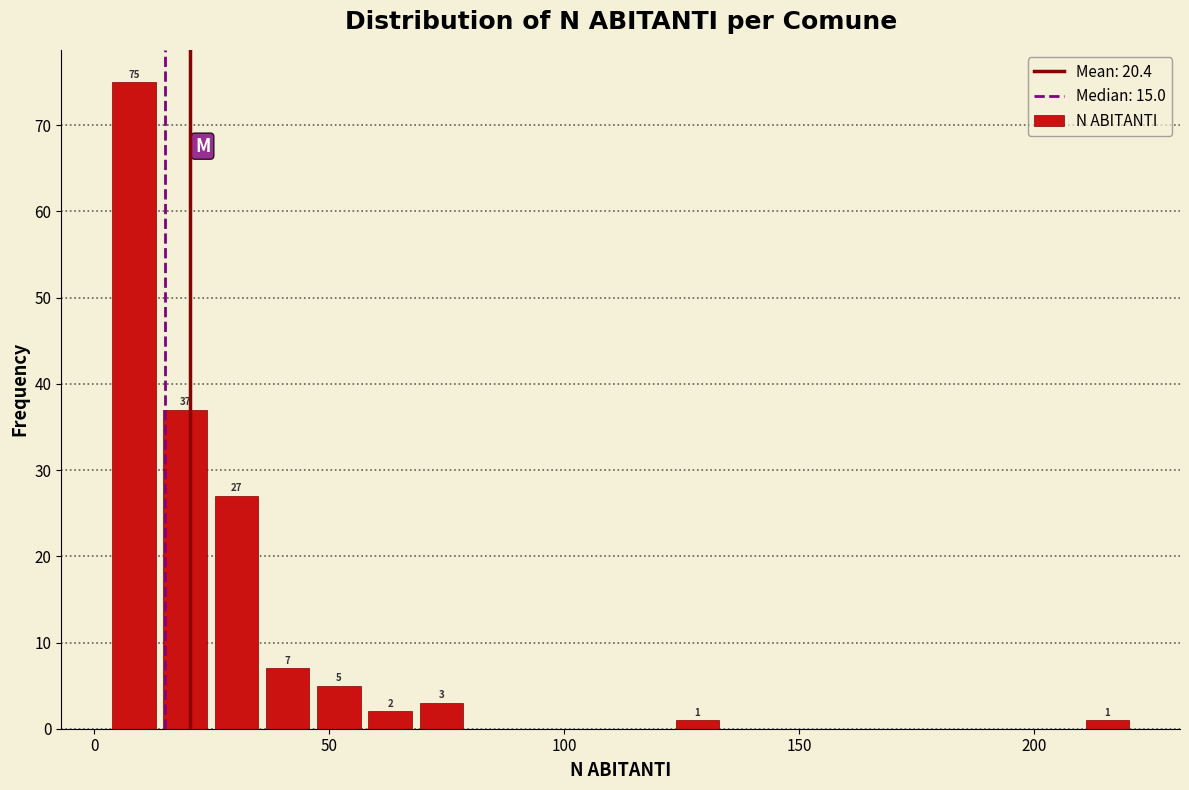

Around what value on the x-axis is the tallest bar? Give the approximate position of its centre, as read against the axis.

10